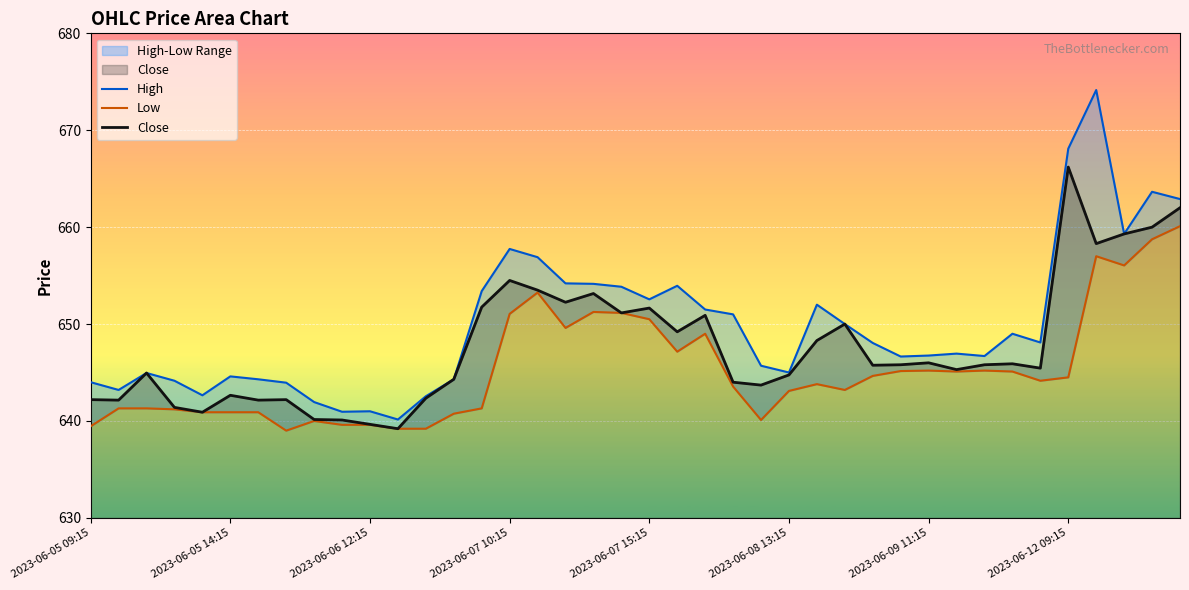

The Close series shows 402.8 at 13. True or false?

False